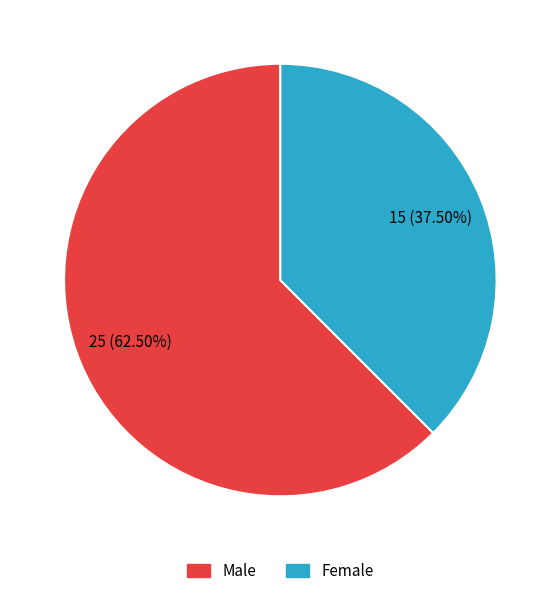

The Female slice represents 32% of the pie. True or false?

False